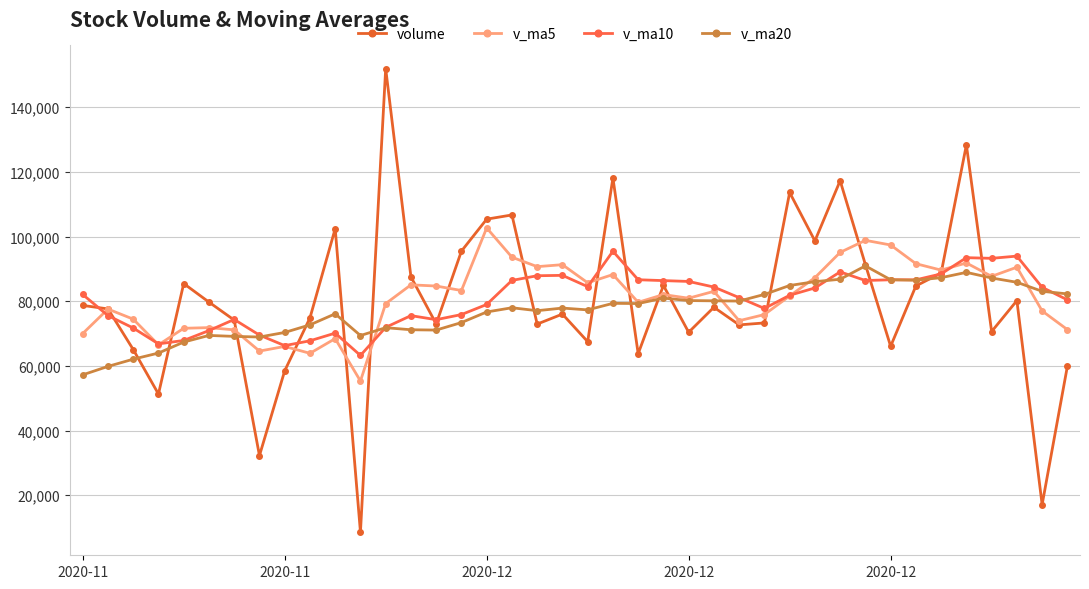

Rank the series by their maximum value, from highest to lowest.

volume, v_ma5, v_ma10, v_ma20